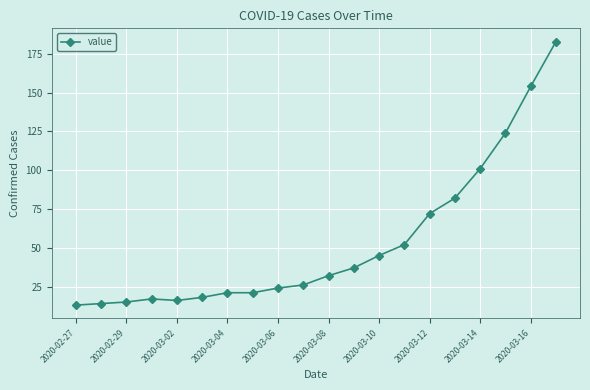

What is the maximum value shown in the chart?

183